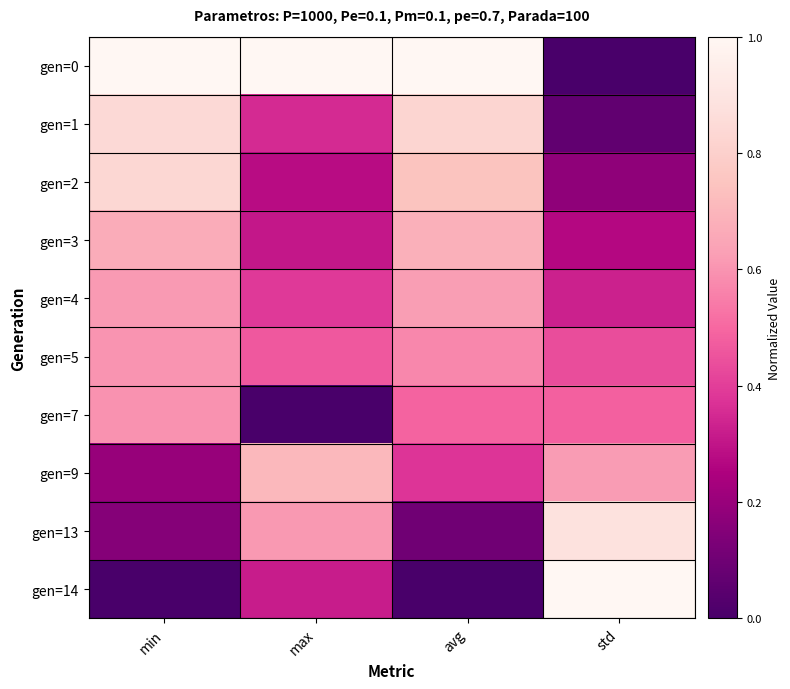

What is the total value across all series at std?

4.3